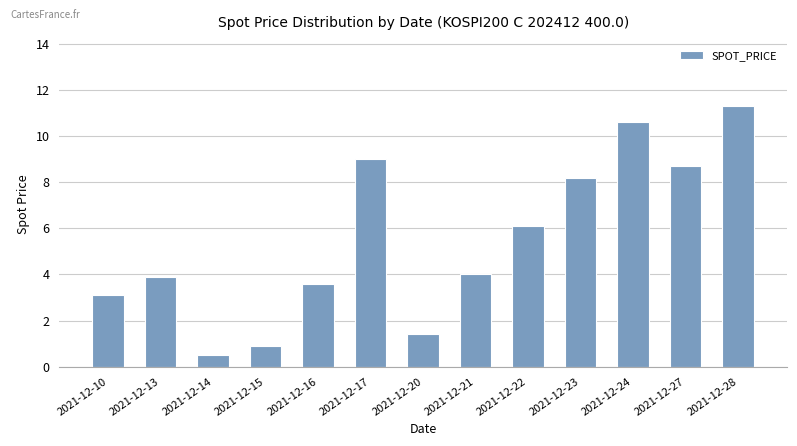

The value at 2021-12-13 is 3.9. True or false?

True